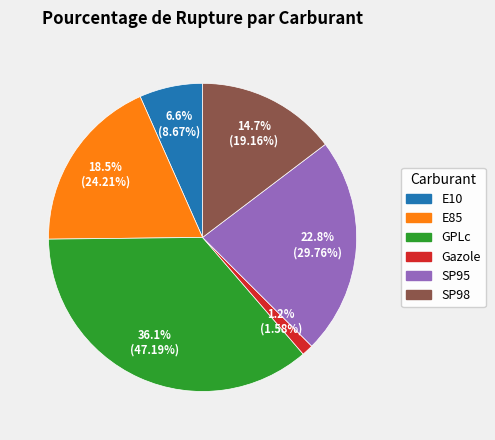

Which category has the smallest portion of the pie?

Gazole